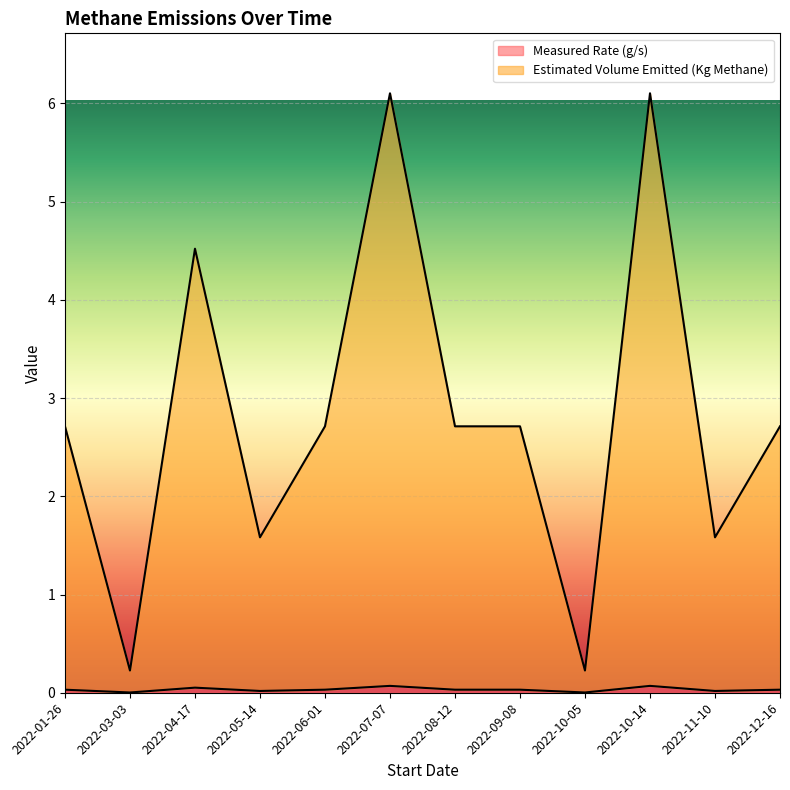

What is the maximum value shown in the chart?

6.1